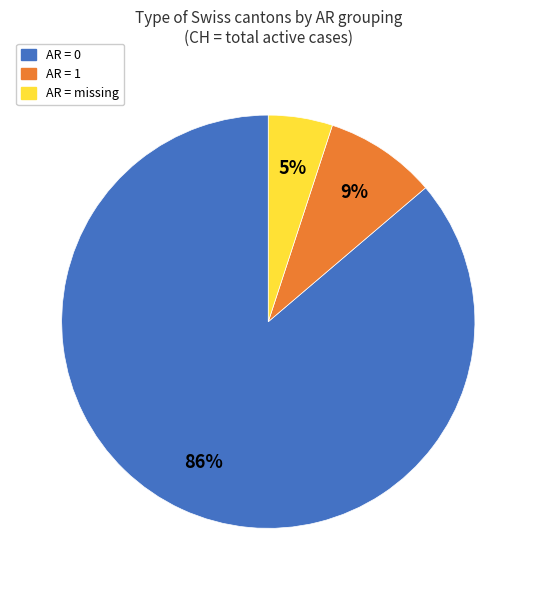

Is there a majority slice in this chart?

Yes